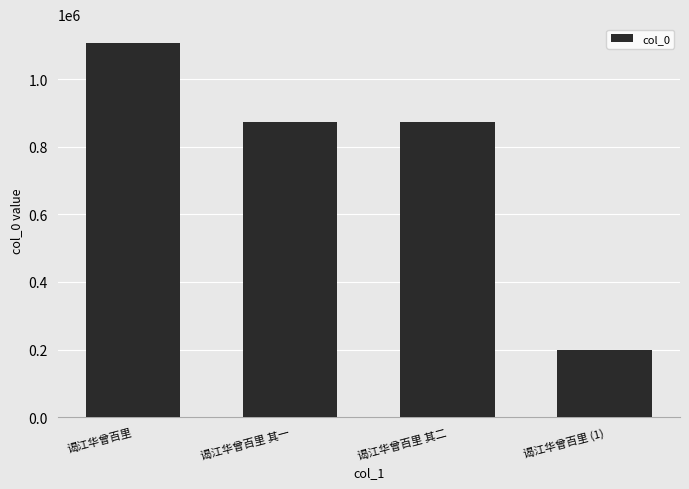

What is the ratio of the value at 谒江华曾百里 其二 to the value at 谒江华曾百里 其一?

1.0